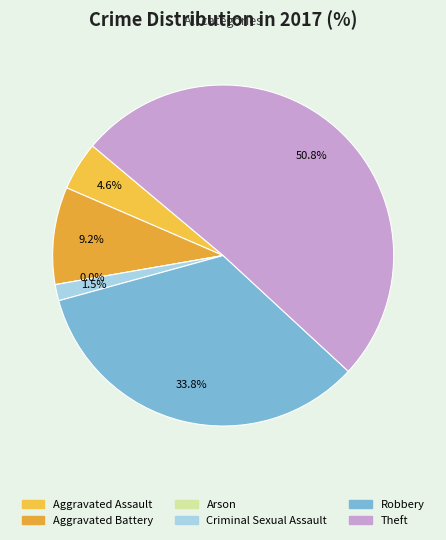

To the nearest percent, what is the difference between the largest and smallest slice percentages?

51%